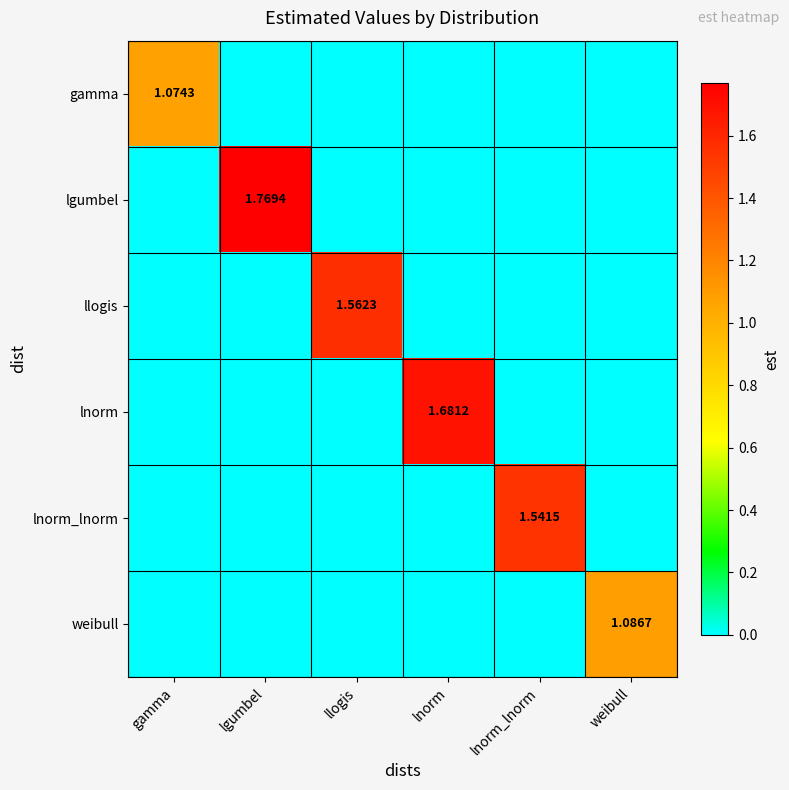

At how many categories does at least one series exceed 1?

6